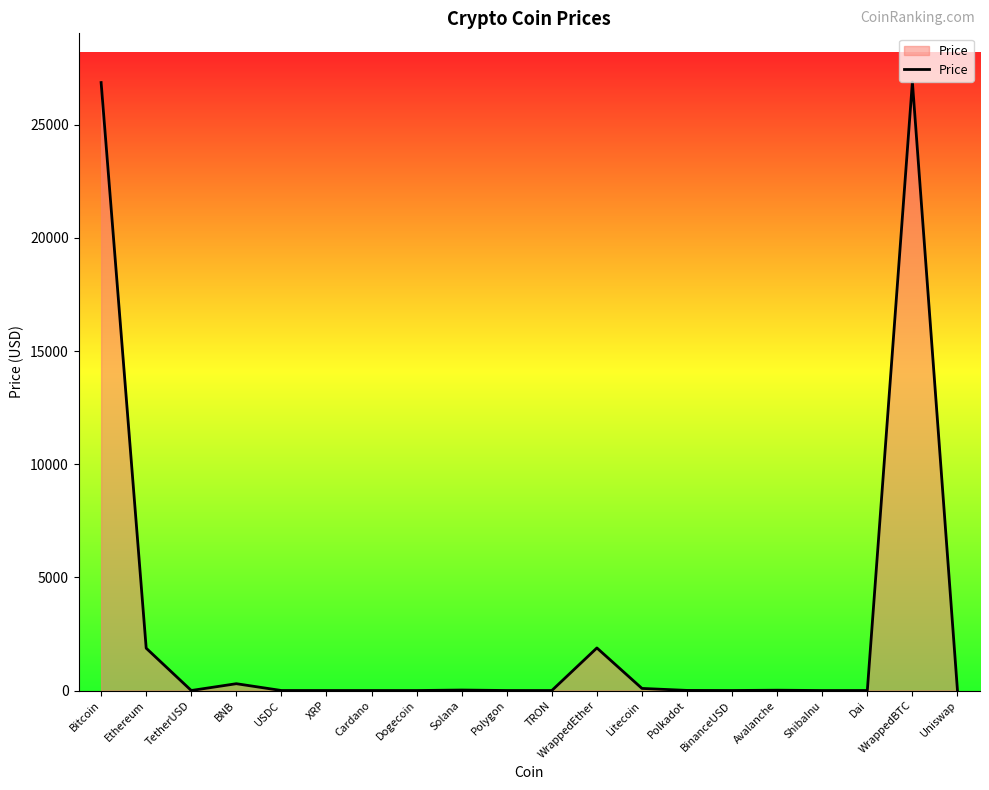

What is the maximum value shown in the chart?

26888.7